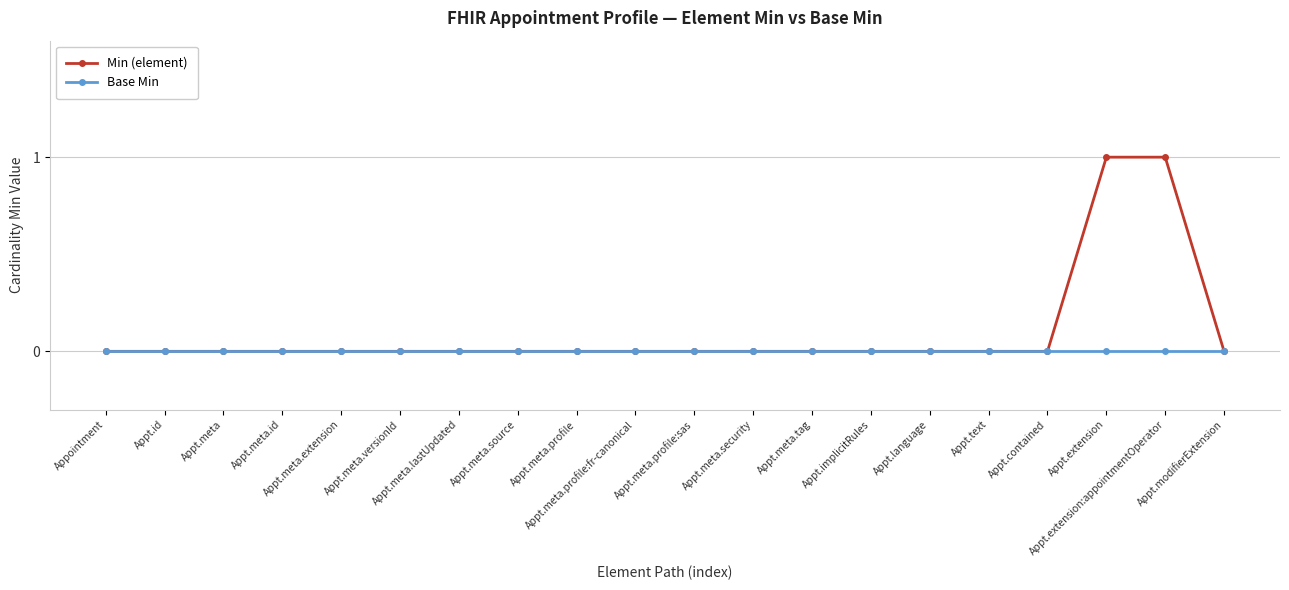

What is the label of the 18th point from the right?

Appt.meta